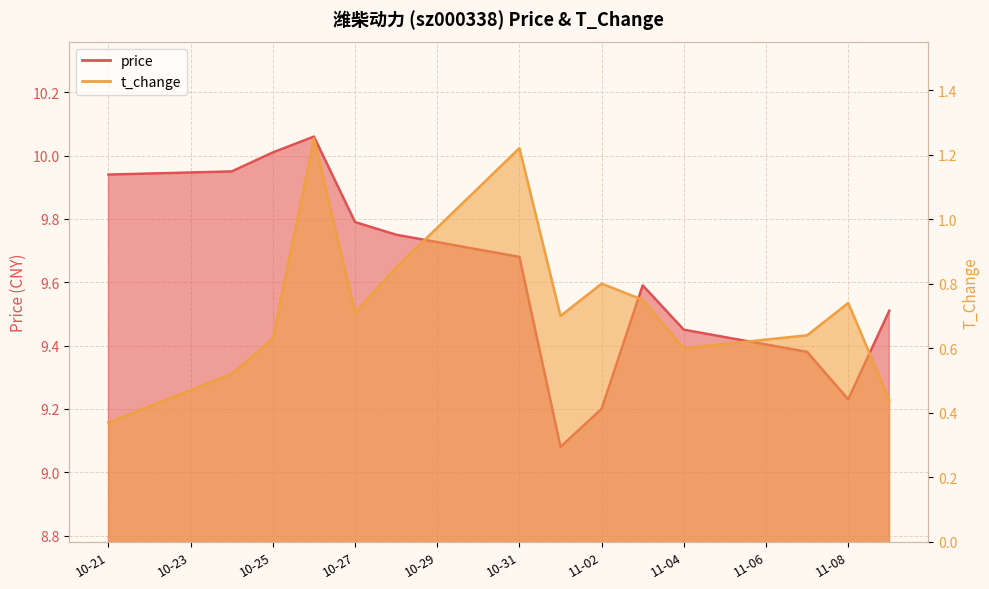

What is the difference between the second highest and minimum values in the price series?

0.9